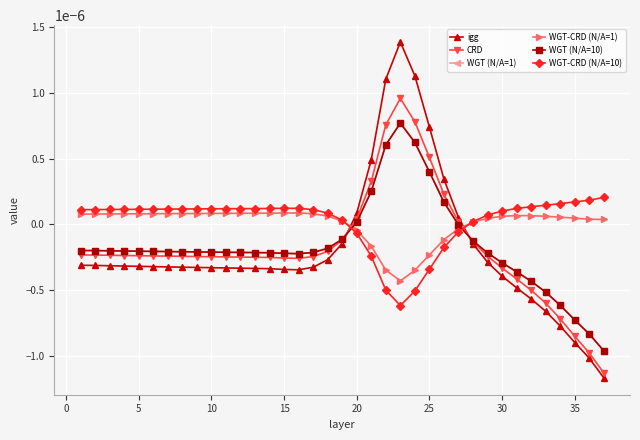

Does the chart have visible grid lines?

Yes